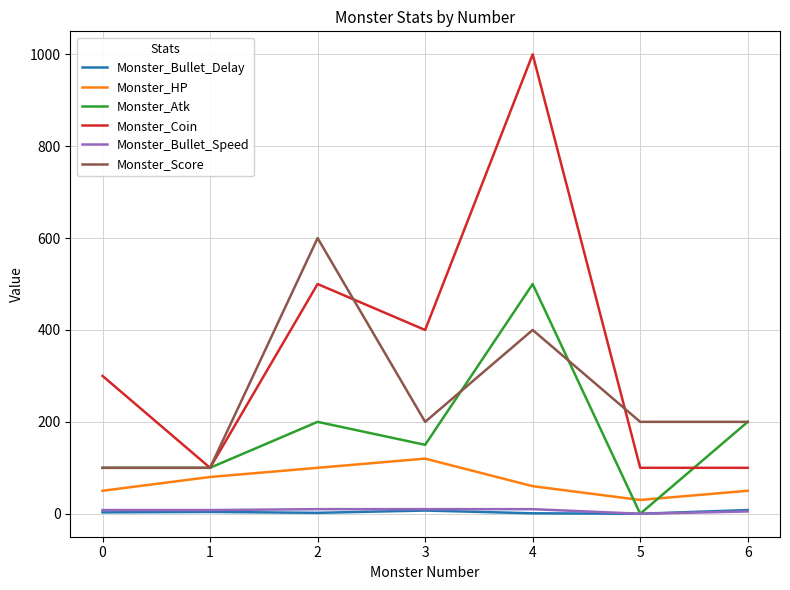

Is the value of Monster_Score at 2 greater than the value of Monster_Coin at 2?

Yes